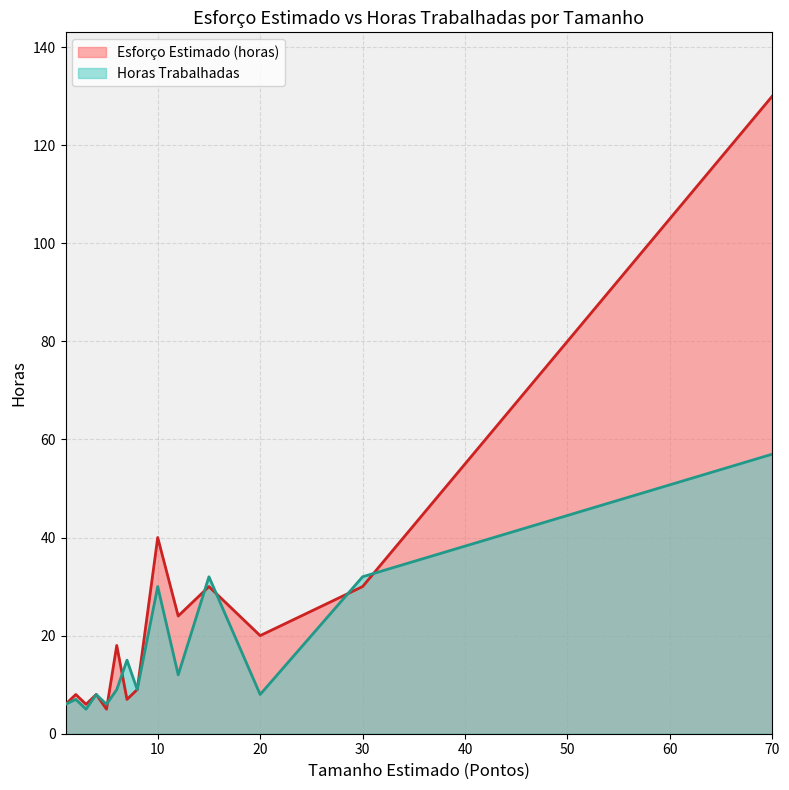

Between 1 and 2, which series saw the biggest shift?

Esforço Estimado (horas)